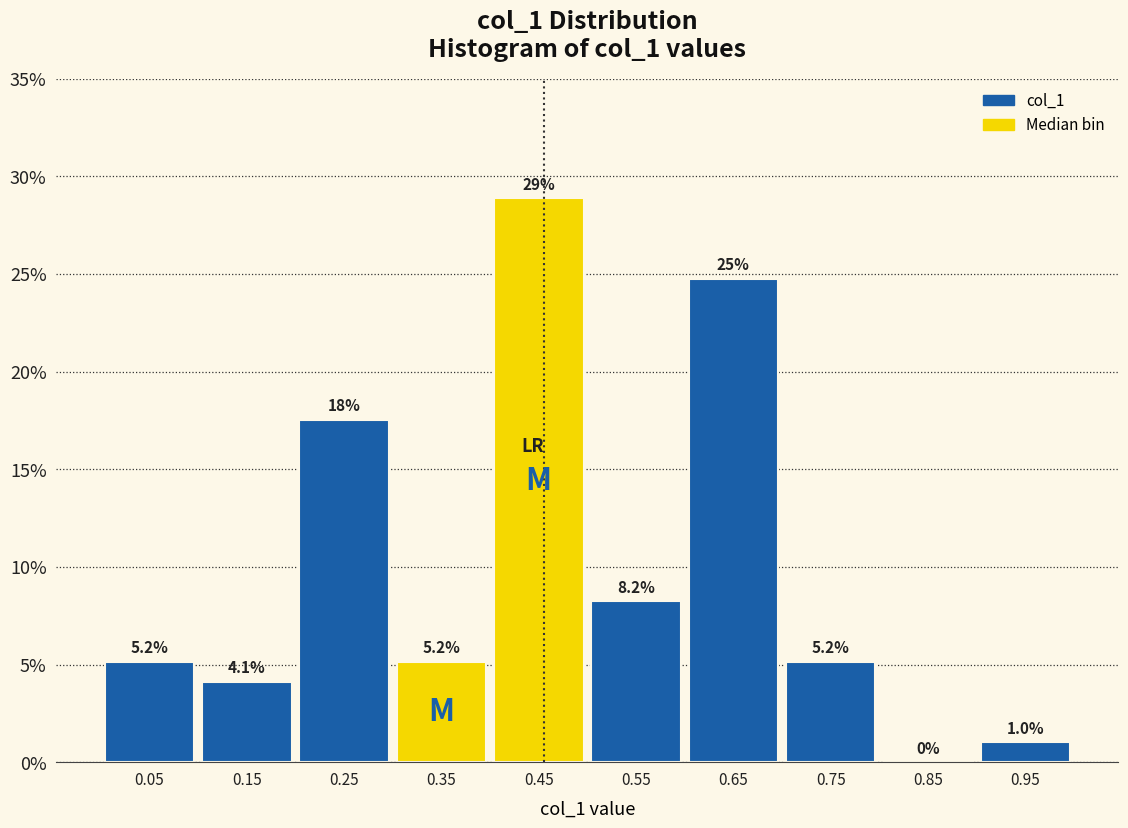

Which range on the x-axis has the tallest bar?

0.4 to 0.5